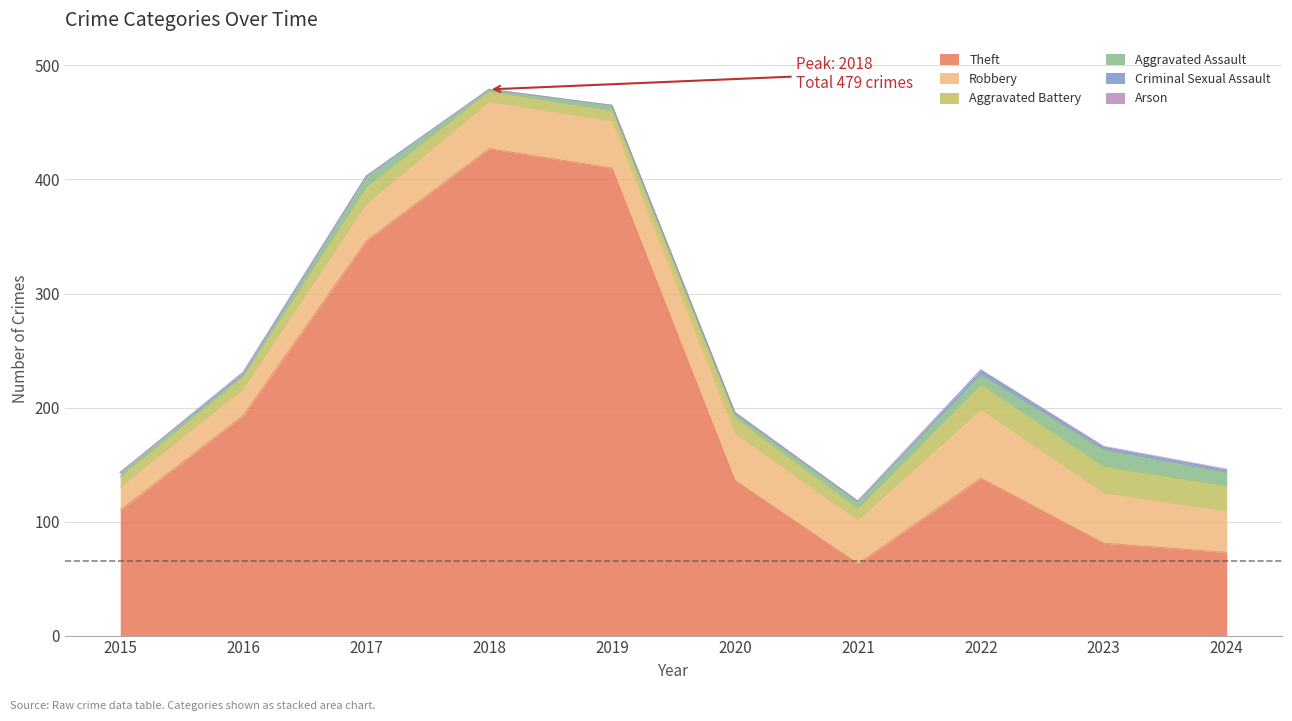

What is the difference between the maximum and second lowest values in the Criminal Sexual Assault series?

4